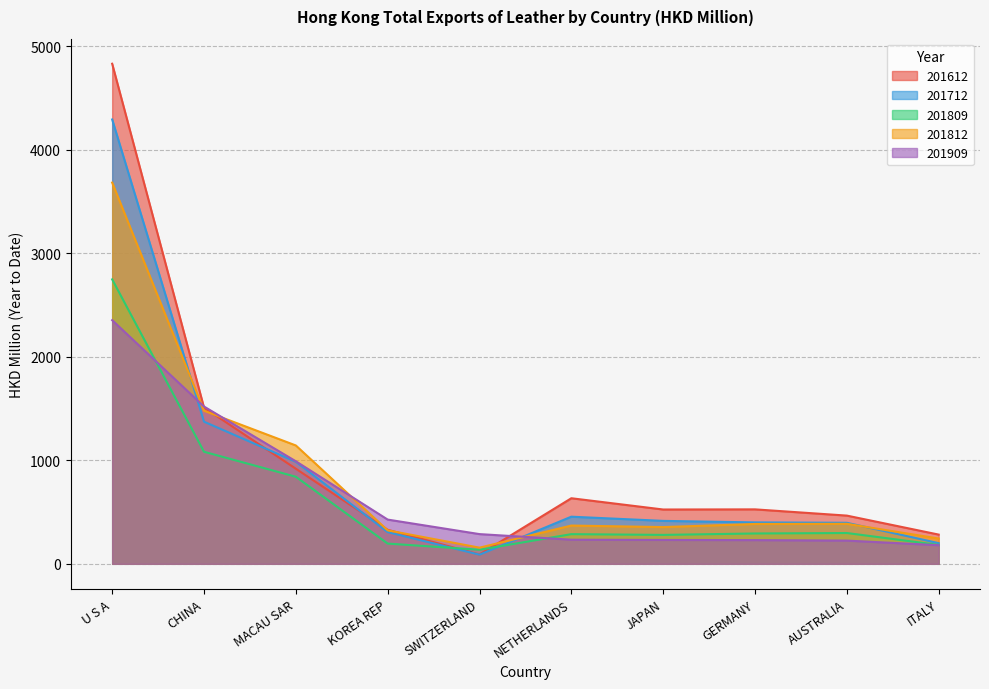

What is the difference between the maximum and minimum values in the 201812 series?

3527.1